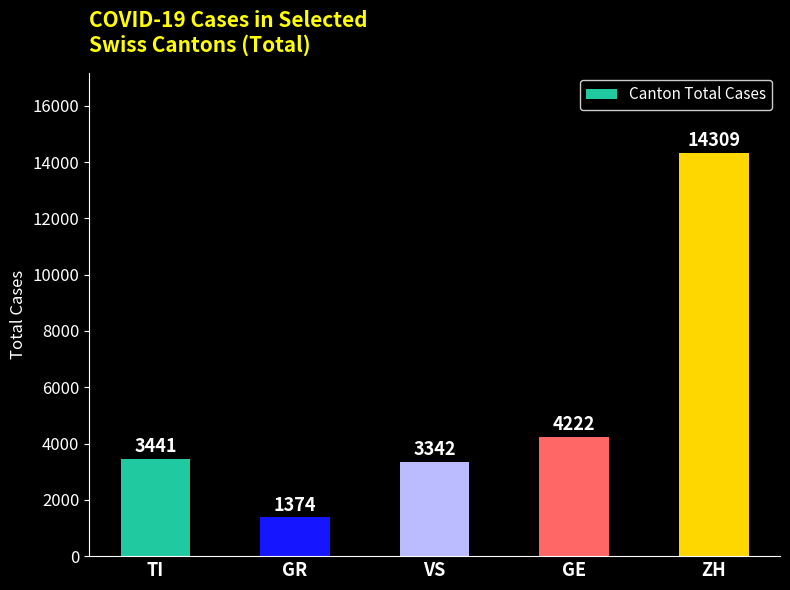

Which label corresponds to the smallest value in the chart?

GR